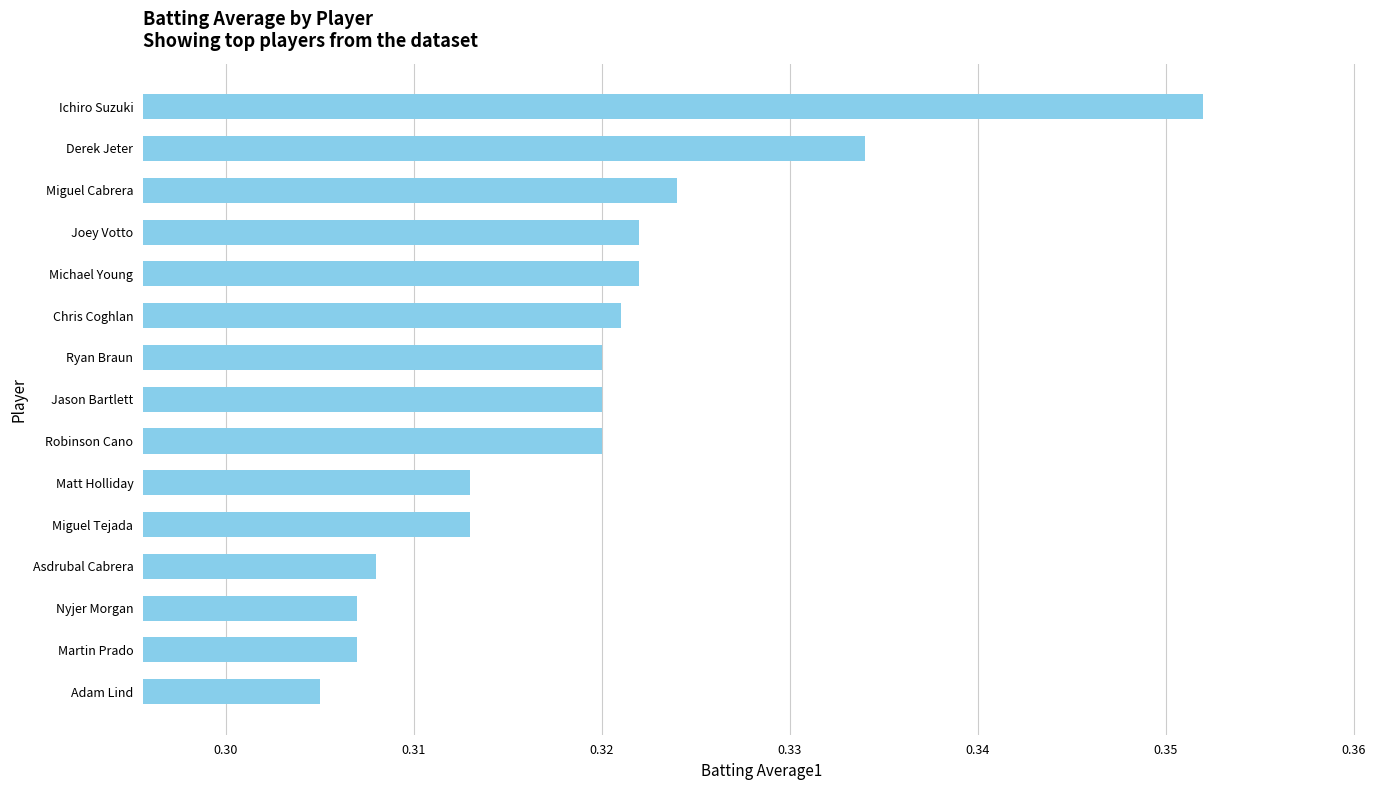

How many categories are shown in the chart?

15